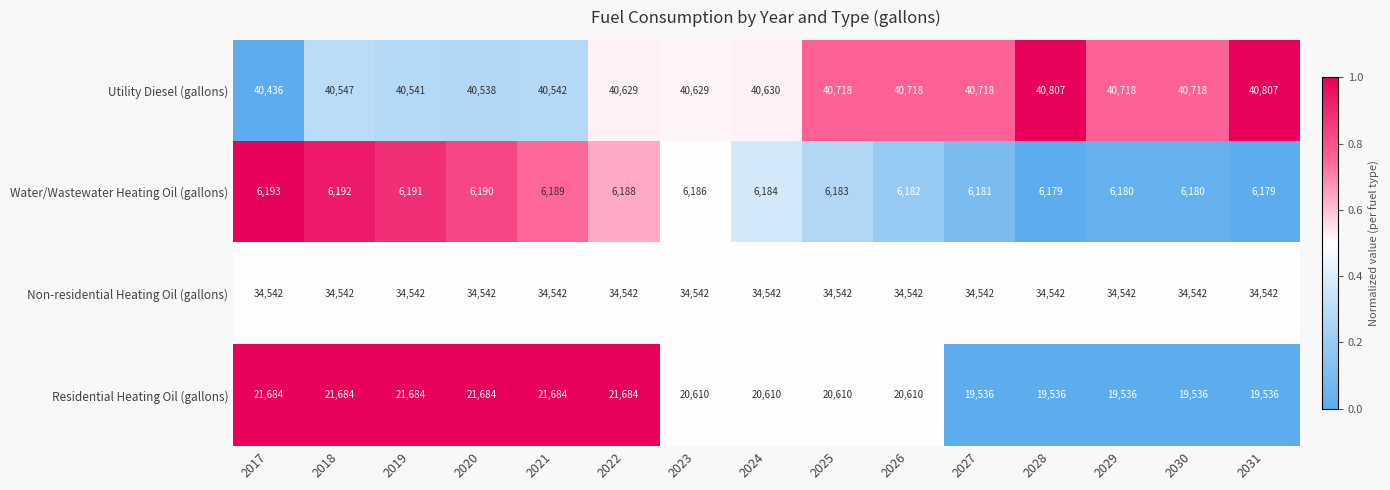

What is the spread (max minus min) of values at 2026?

34536